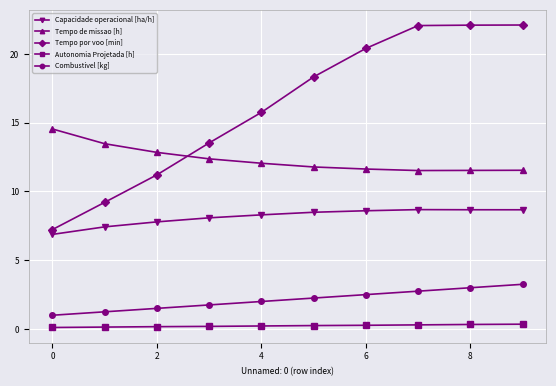

True or false: Tempo de missao [h] and Autonomia Projetada [h] intersect in this chart.

False